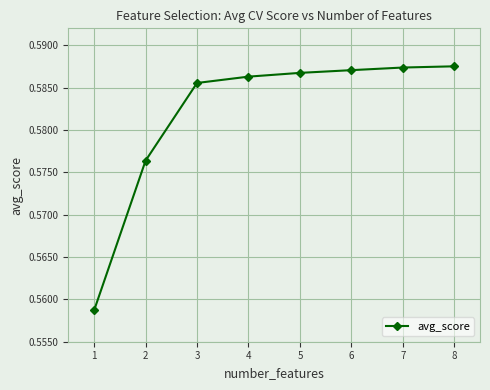

True or false: the data has more than 2 interior local peaks.

False